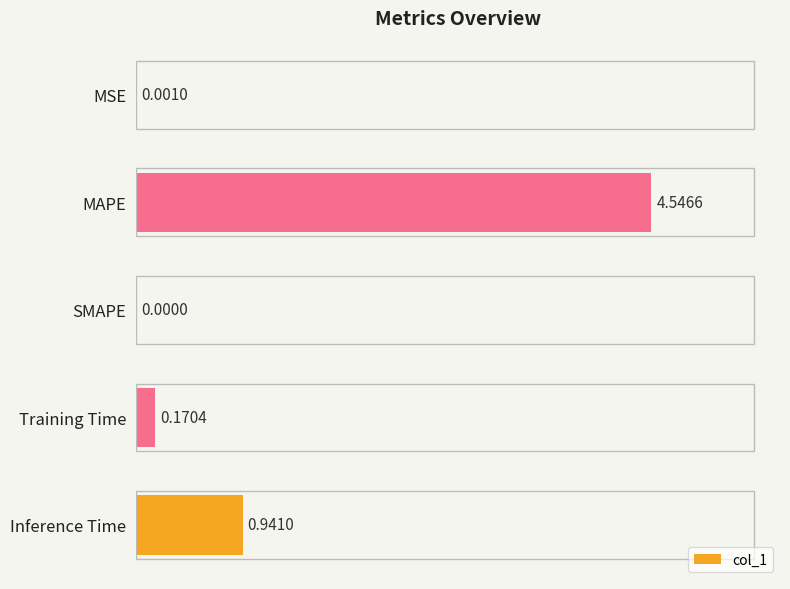

Are the bars horizontal?

Yes